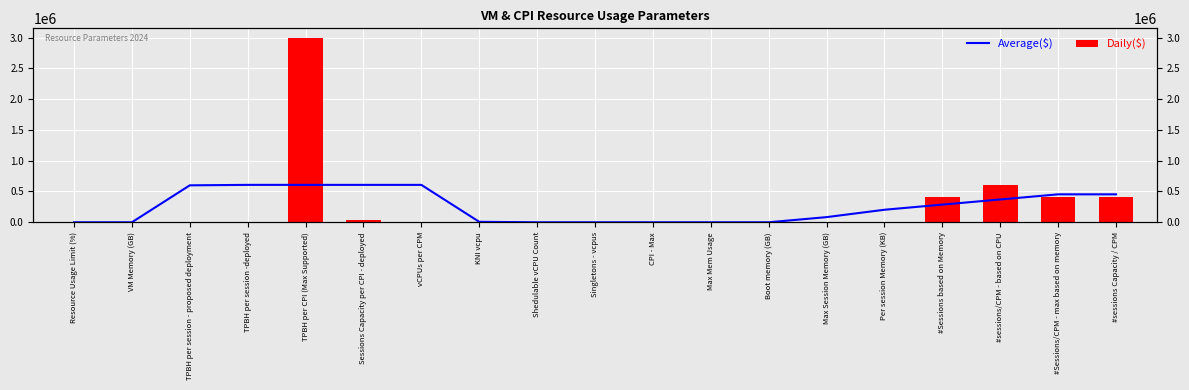

What is the sum of all Average($) values?

4890336.6